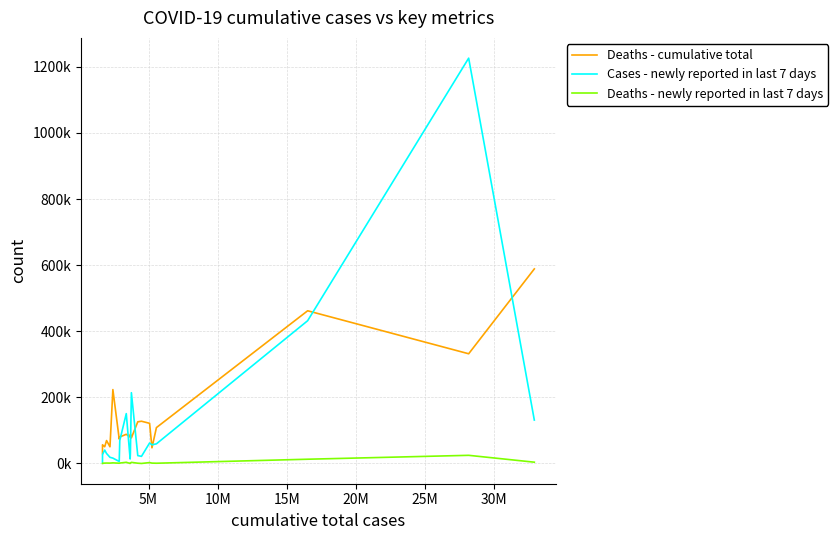

In Deaths - newly reported in last 7 days, how many points are lower than both neighbors (excluding endpoints)?

5